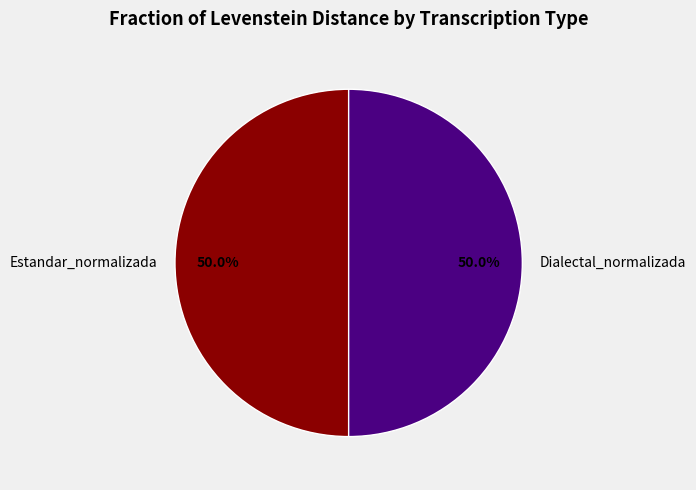

How many segments does this pie chart have?

2